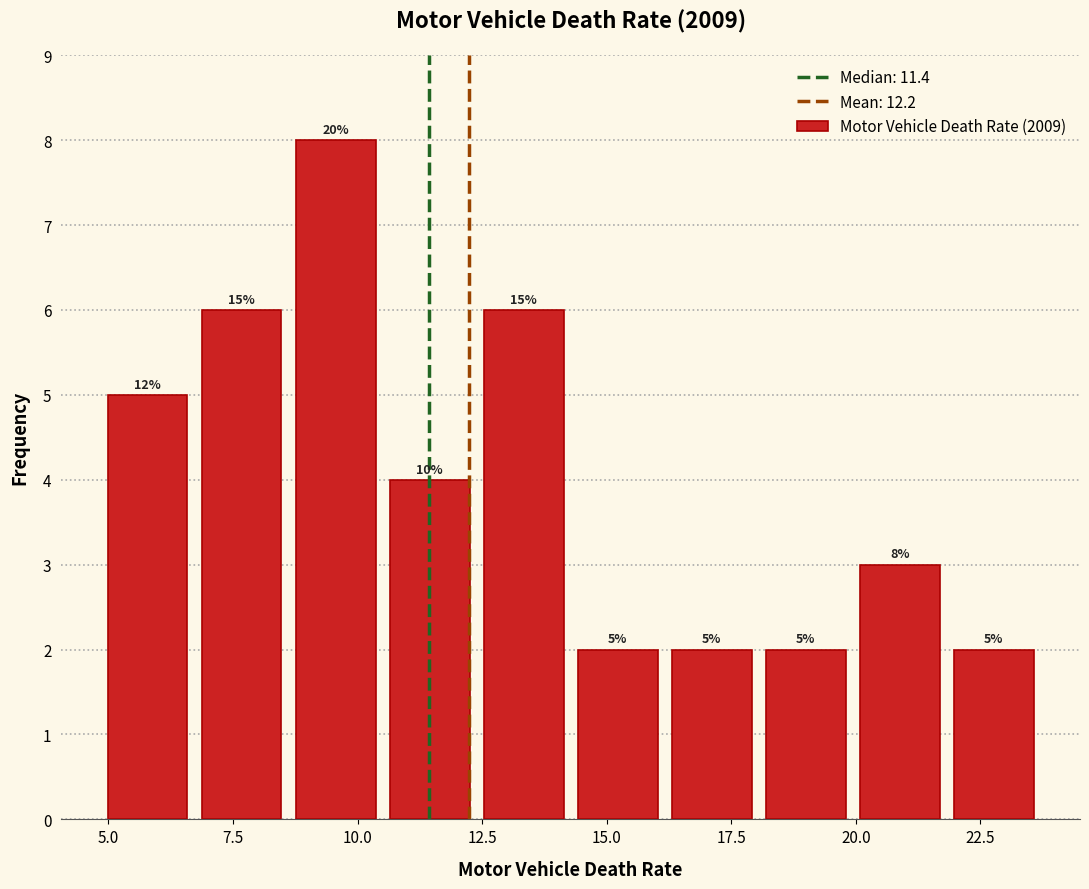

Around what value on the x-axis is the tallest bar? Give the approximate position of its centre, as read against the axis.

9.5